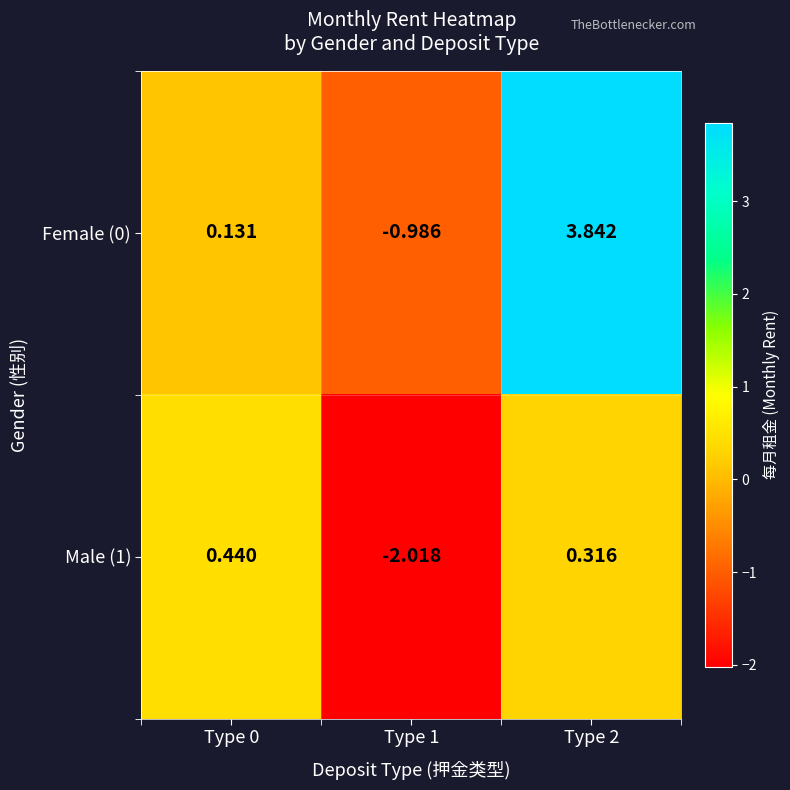

How many values in the Male (1) series are below 0?

1